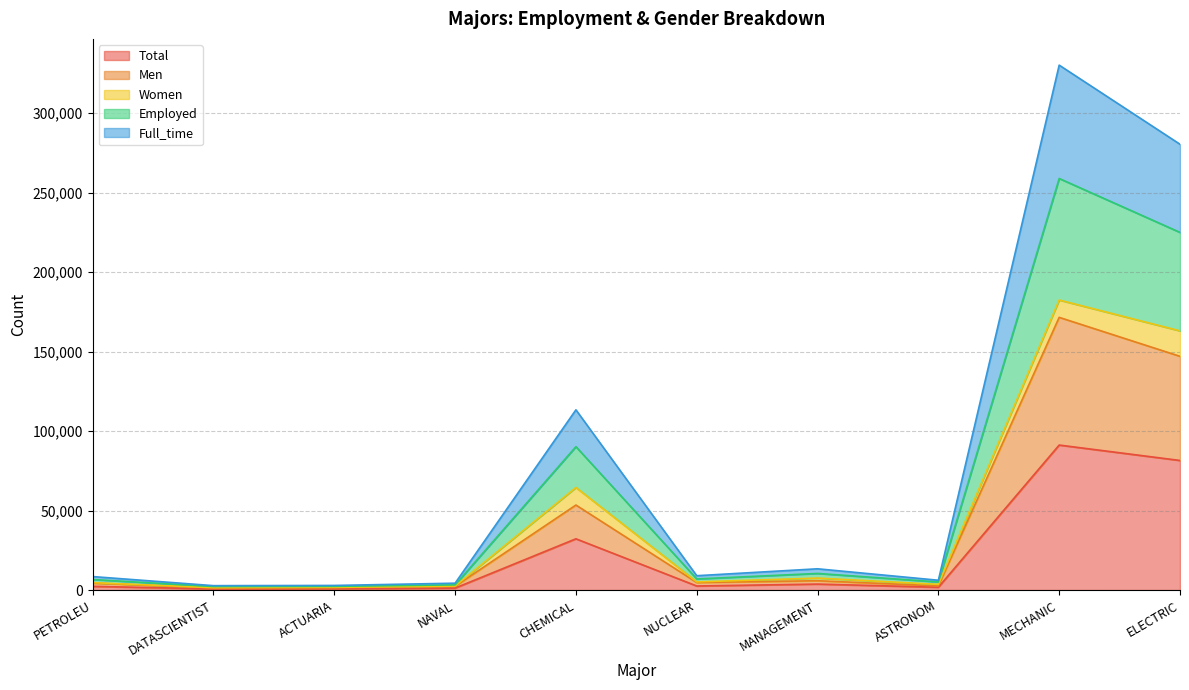

True or false: Full_time and Employed intersect in this chart.

False